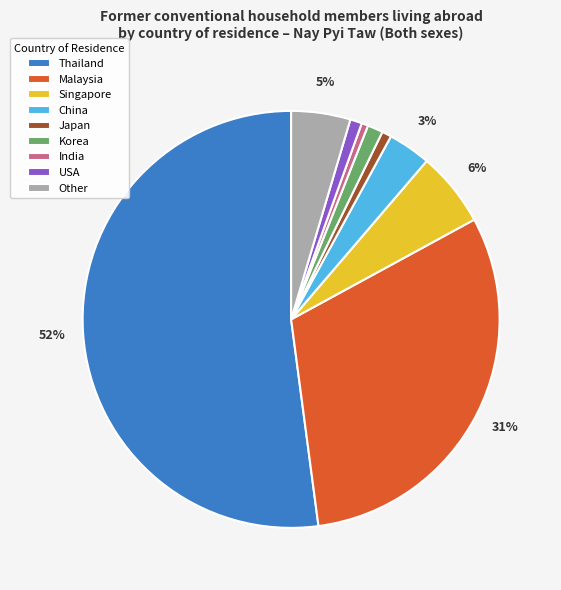

Which slice represents more than half of the pie?

Thailand